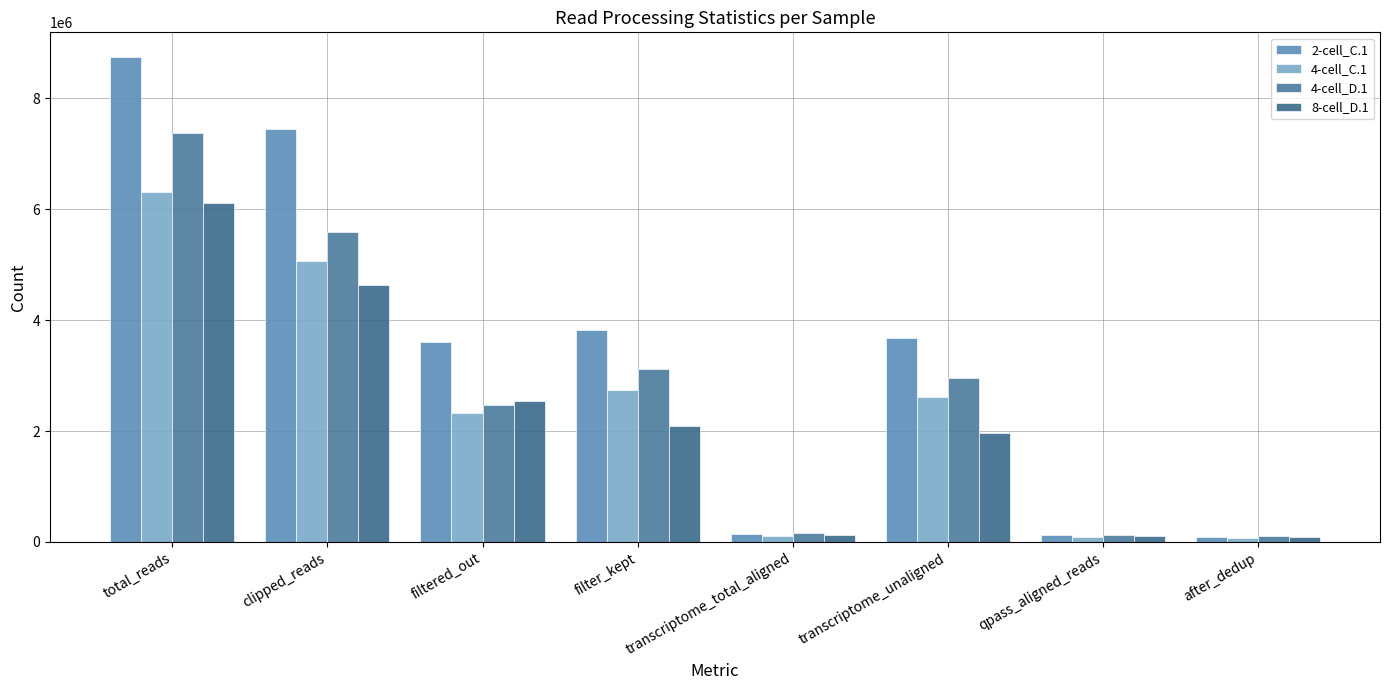

The 4-cell_C.1 series shows 2622482 at transcriptome_unaligned. True or false?

True